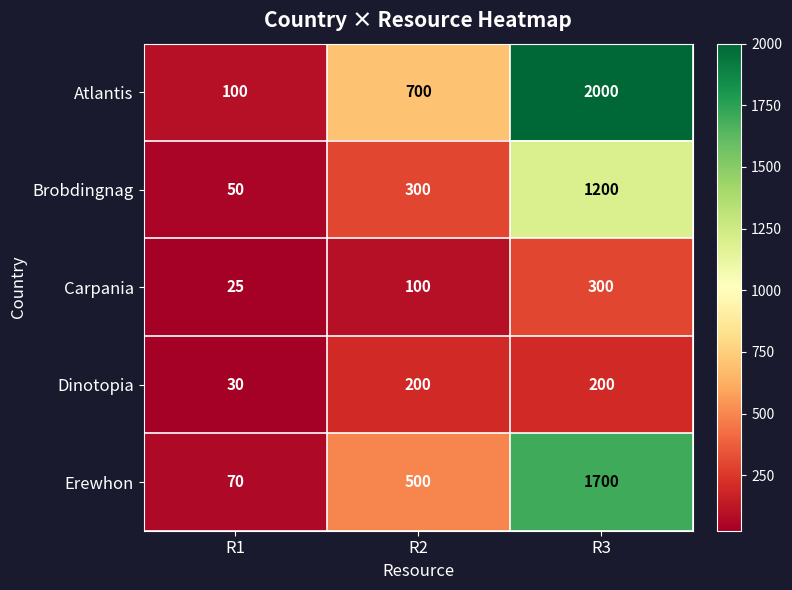

Count the number of data series in this chart.

5